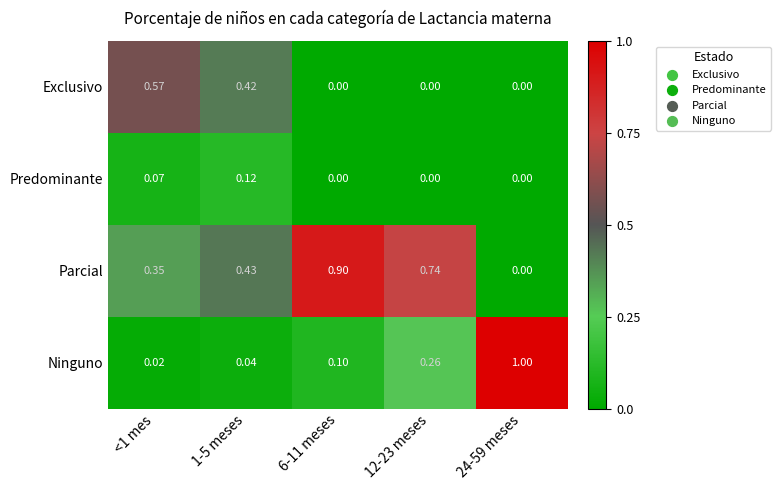

Which series has the widest spread of values?

Ninguno